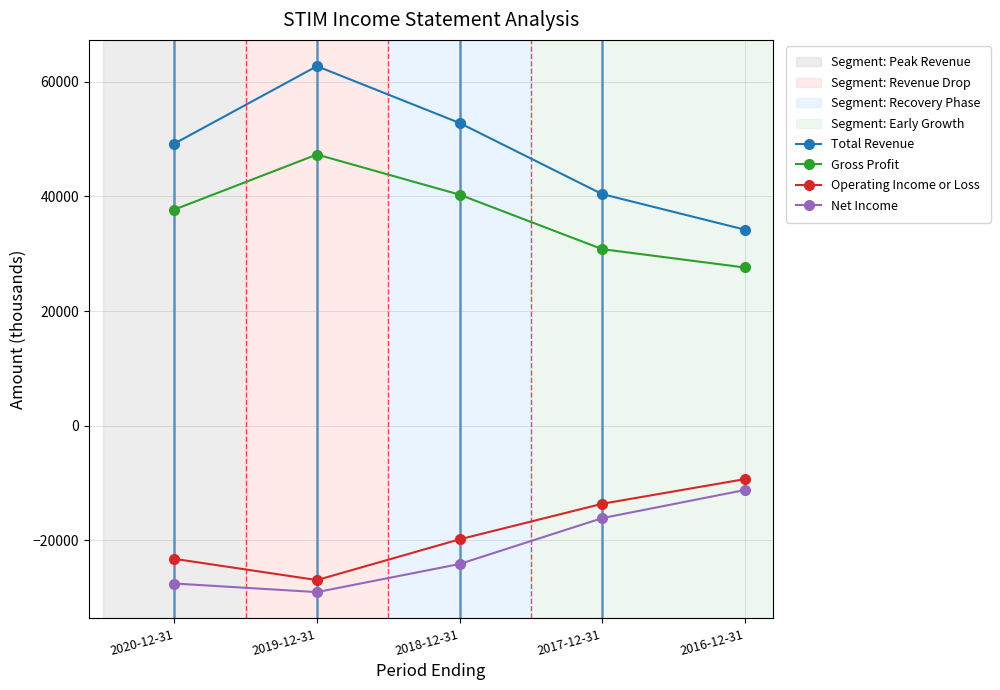

Which has a higher value, 2017-12-31 or 2018-12-31?

2018-12-31